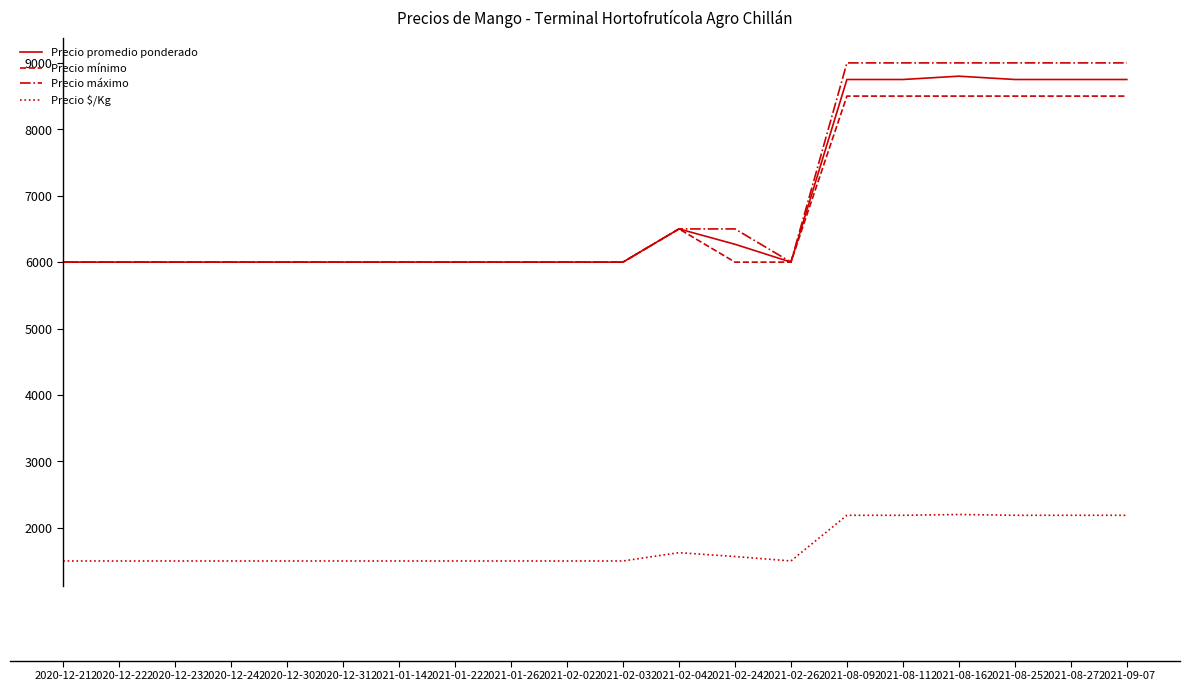

True or false: Precio $/Kg and Precio promedio ponderado cross at least once.

False